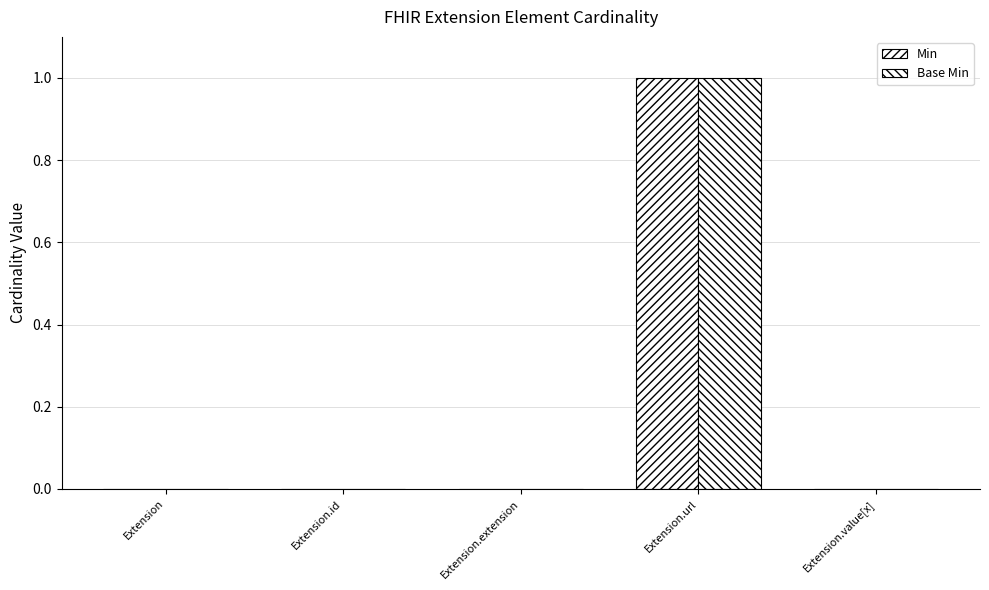

What is the highest value of the Min series?

1